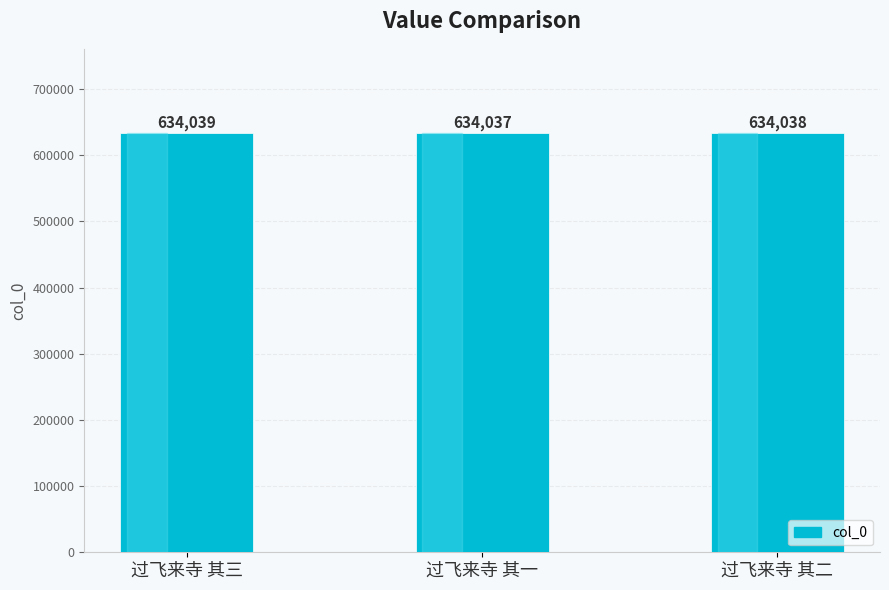

The value at 过飞来寺 其一 is 634037. True or false?

True